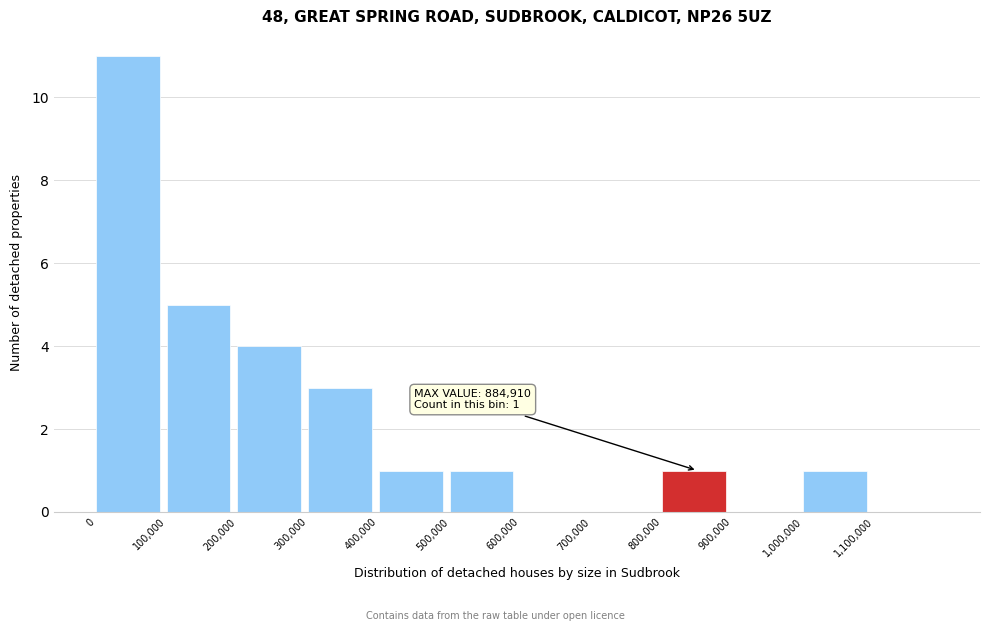

Which range on the x-axis has the tallest bar?

0 to 100000